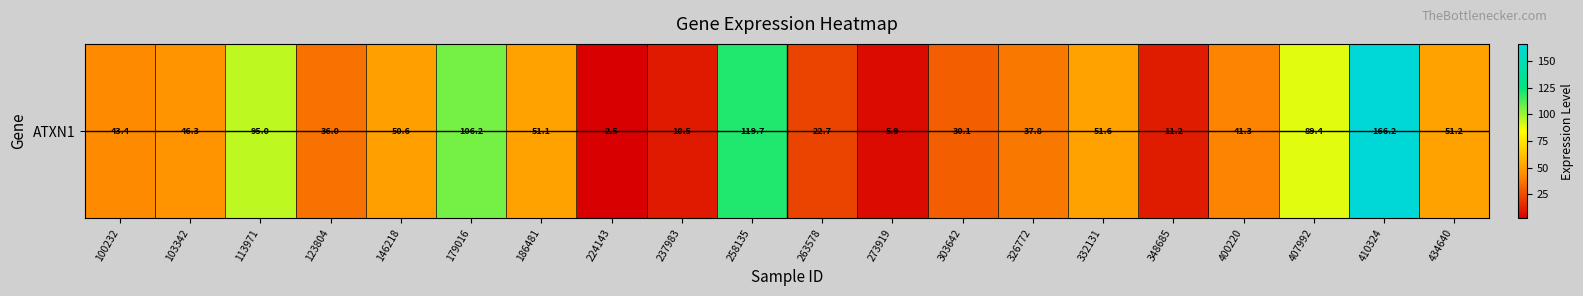

At which category does the chart reach its minimum across all series?

224143